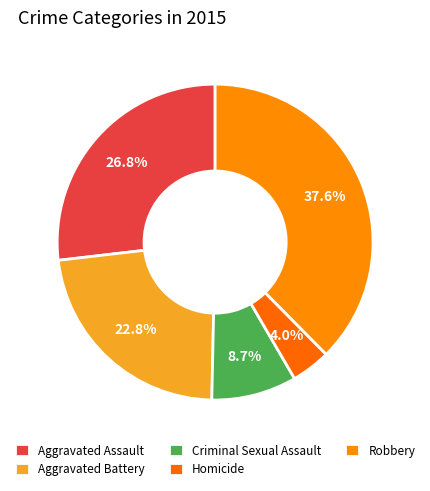

To the nearest percent, what portion does Homicide represent?

4%